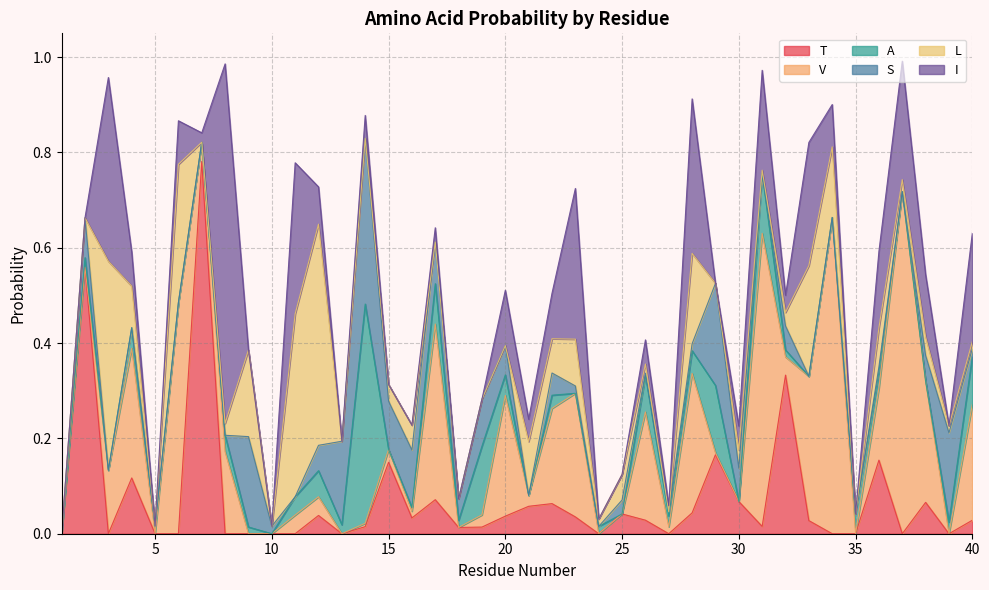

The value of T at 35 is 0.0. True or false?

True